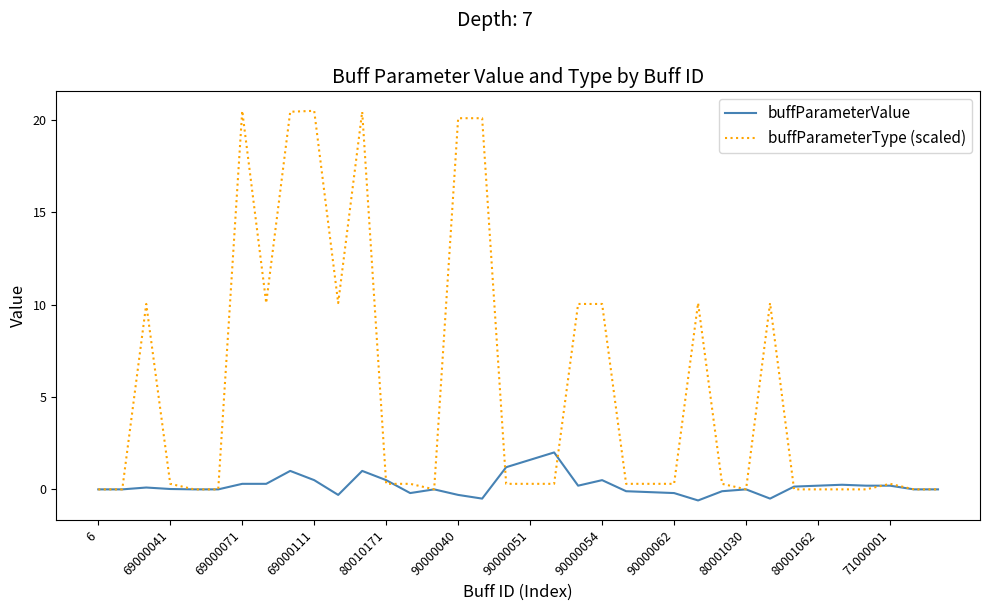

Which series has the largest range (max minus min)?

buffParameterType (scaled)